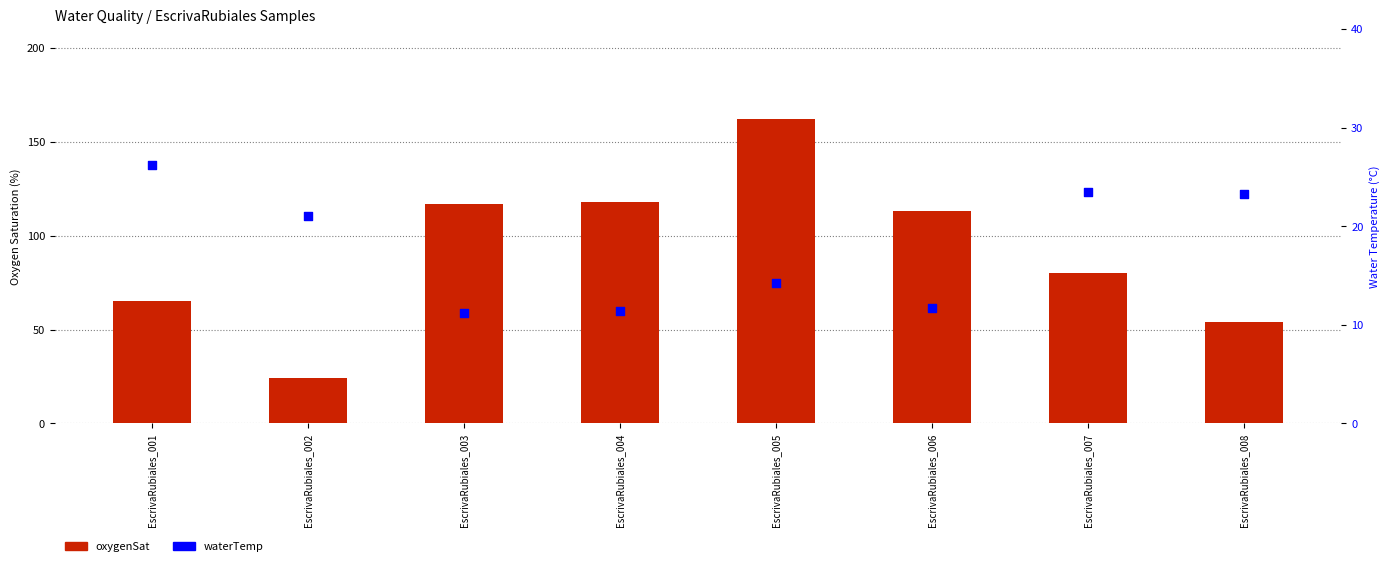

What are all the series names shown in the legend?

oxygenSat, waterTemp